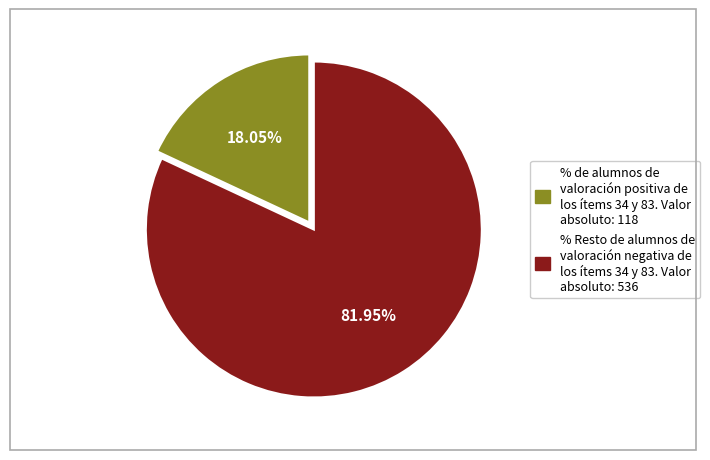

Does any single category account for the majority?

Yes